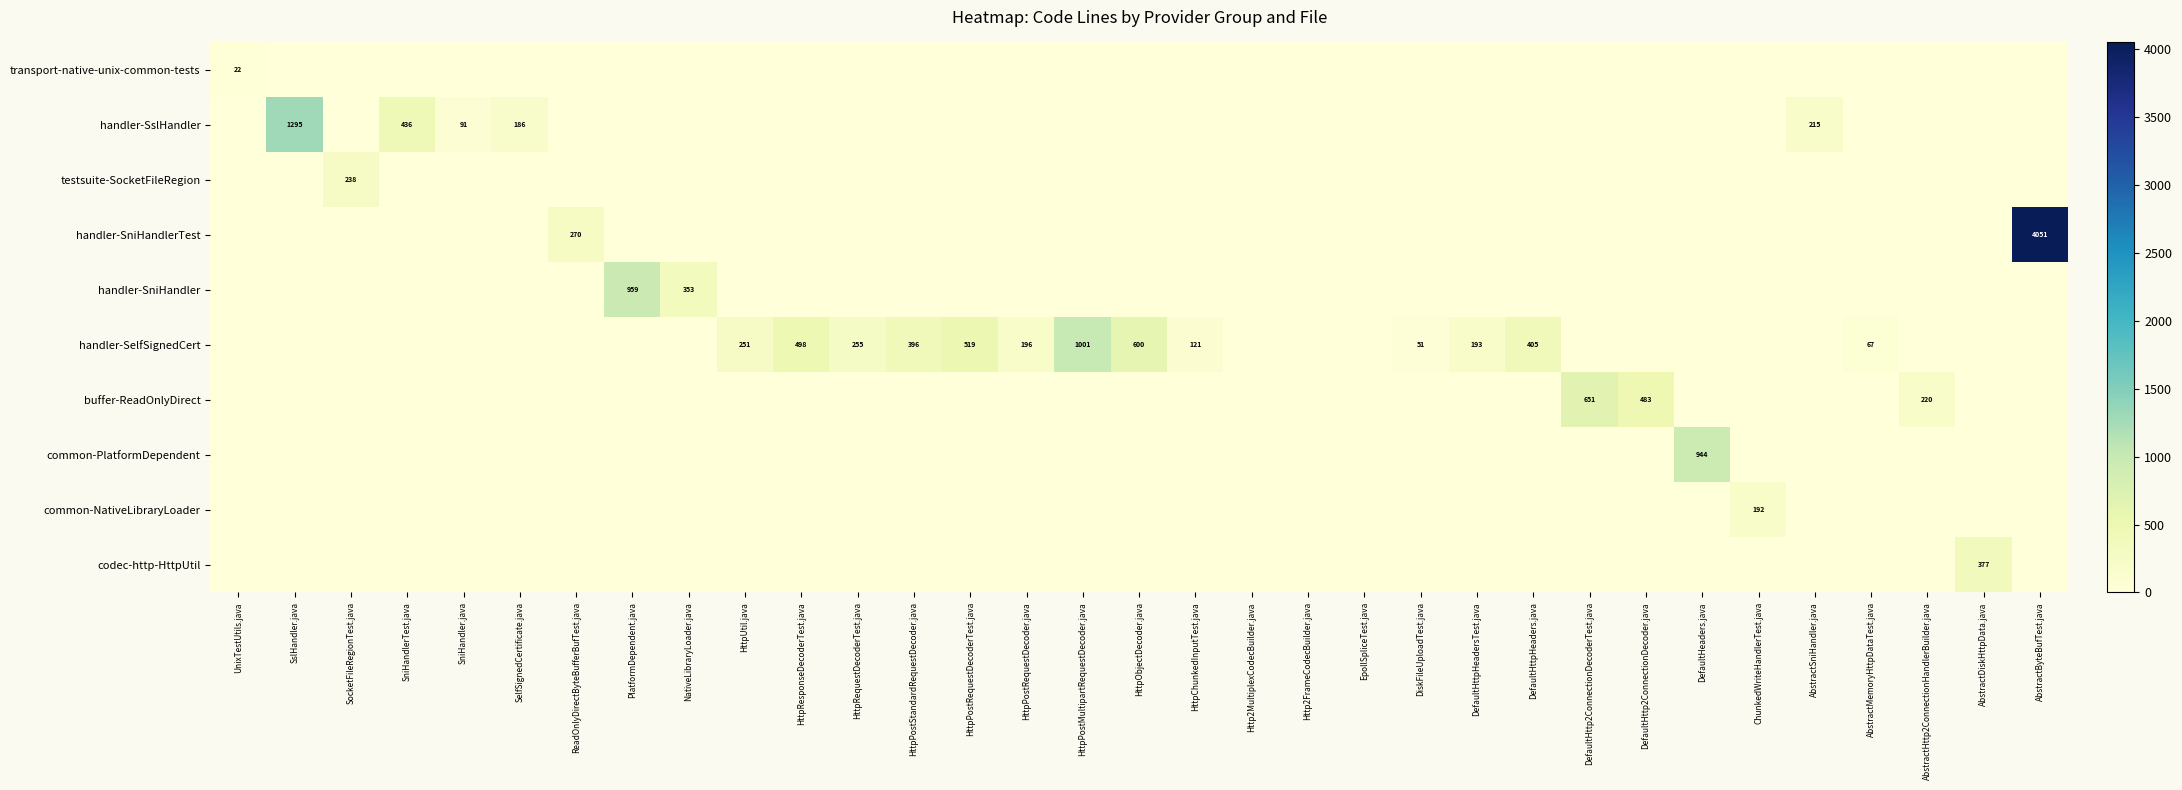

What is the difference between the maximum and minimum values in the handler-SslHandler series?

1295